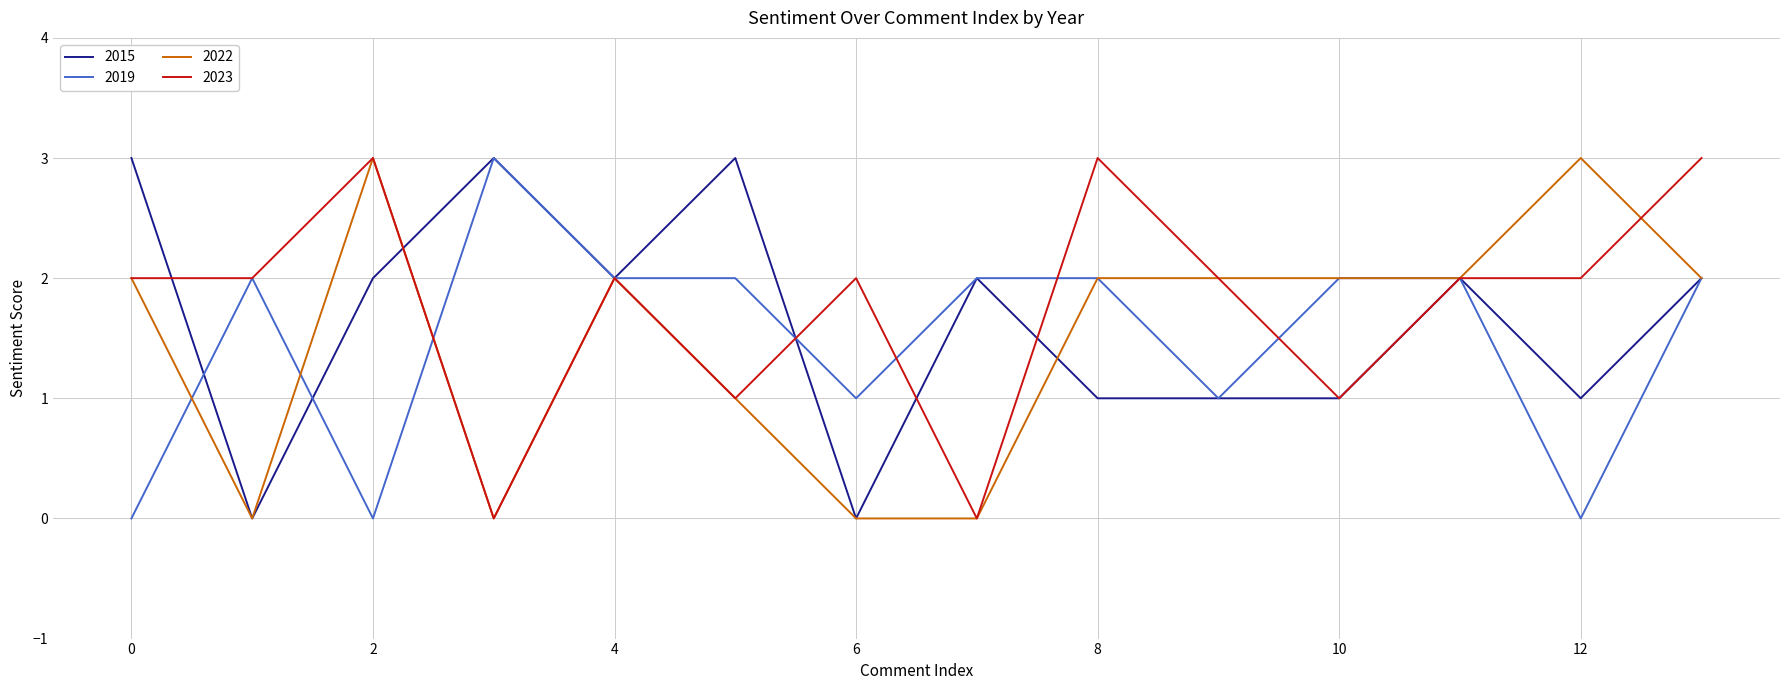

Which series has the largest total across all categories?

2023